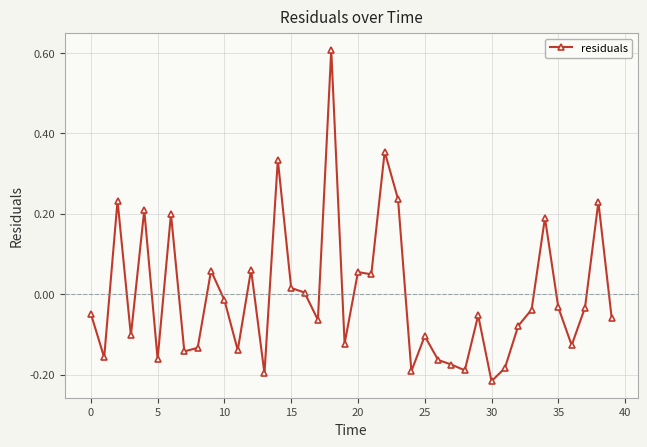

What is the maximum value shown in the chart?

0.6